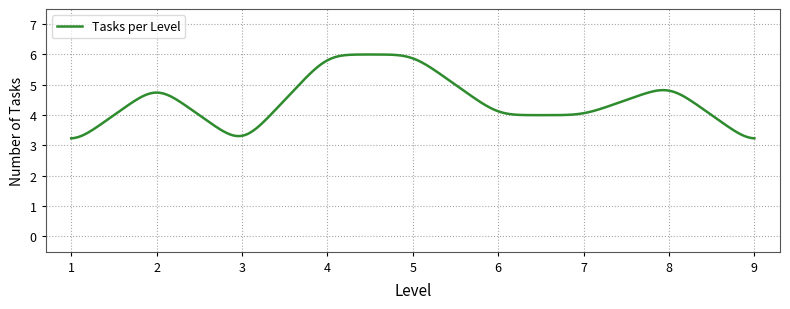

What is the difference between the maximum and minimum values?

2.8